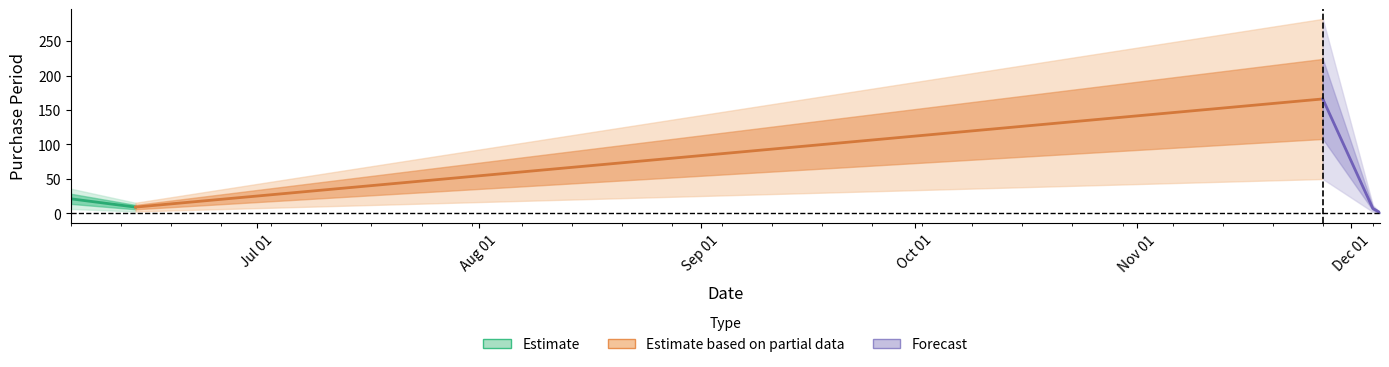

Reading right to left, extract all data points from this chart.

2017-12-05=1	2017-12-04=7	2017-11-27=166	2017-06-14=9	2017-06-05=21